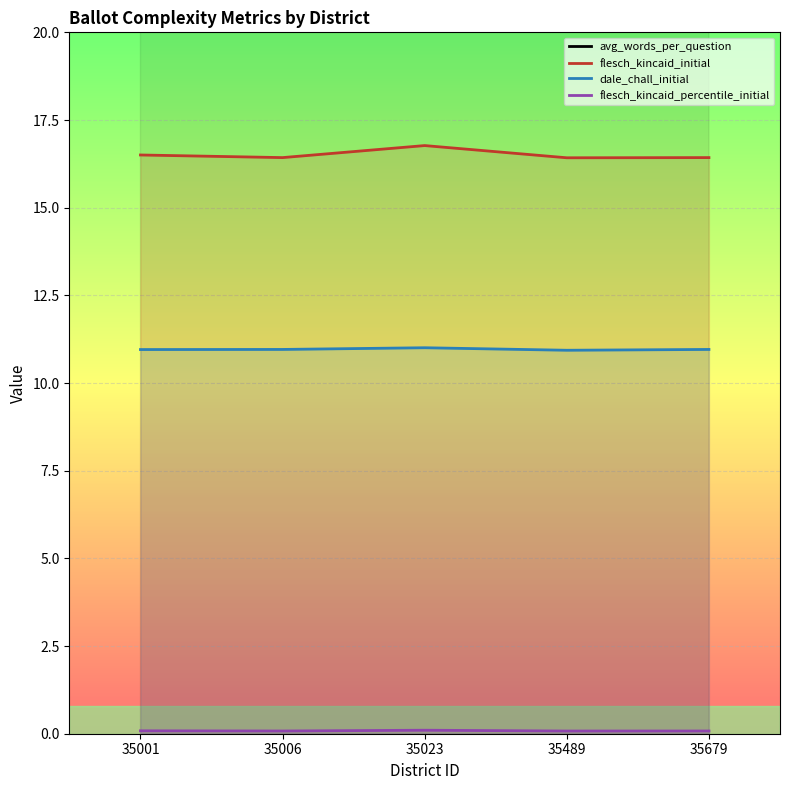

What is the smallest value displayed?

0.1